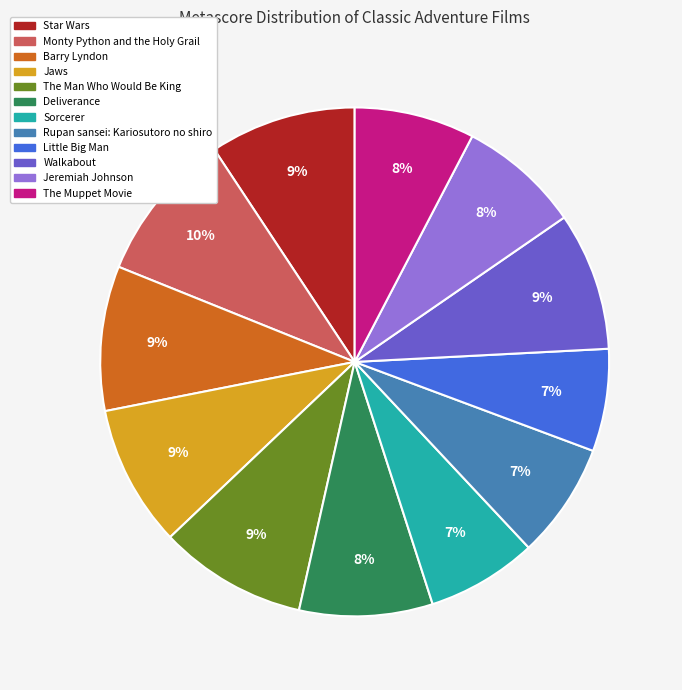

Approximately how many times larger is the value at Rupan sansei: Kariosutoro no shiro compared to Jeremiah Johnson?

0.9